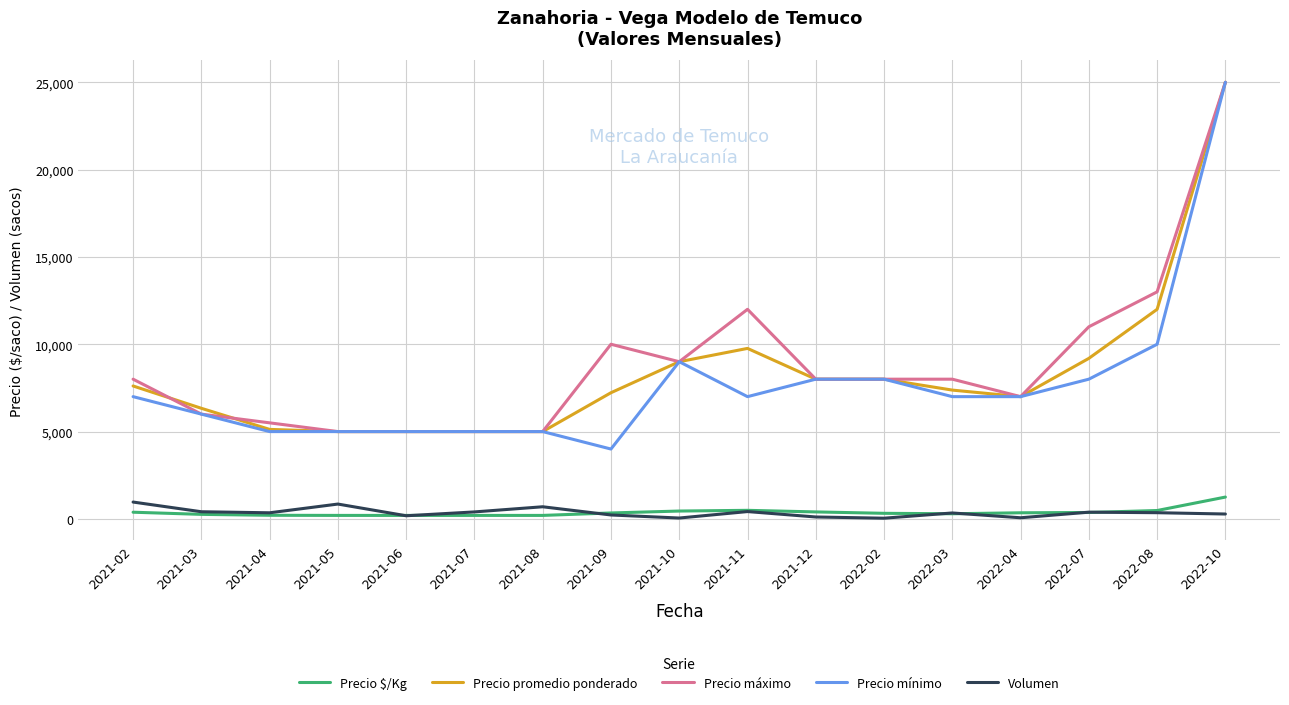

True or false: Precio mínimo and Volumen cross at least once.

False